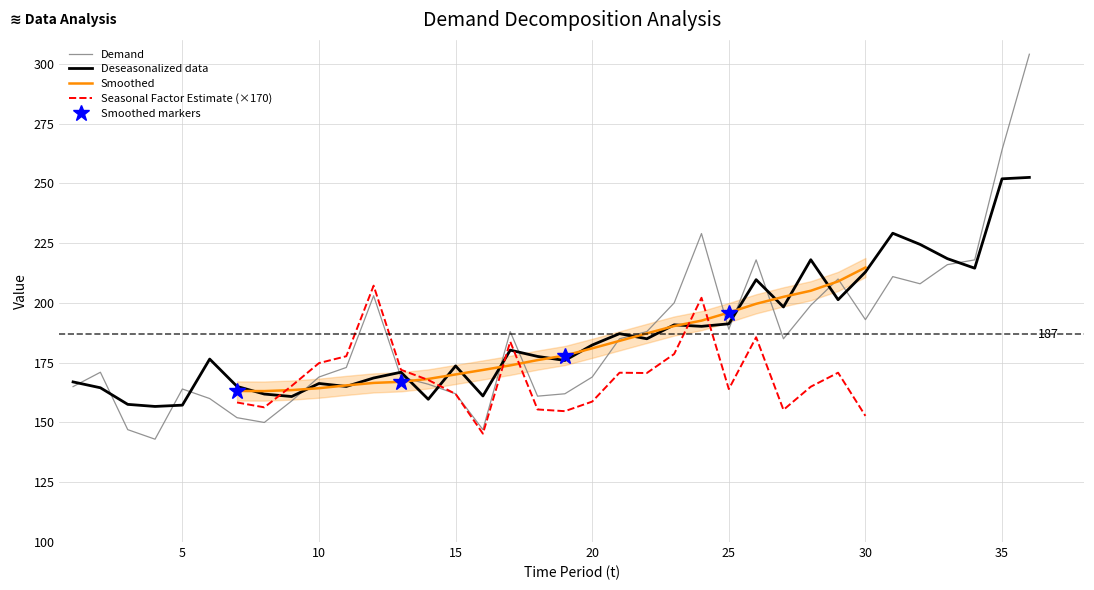

What is the highest value of the Deseasonalized data series?

252.5